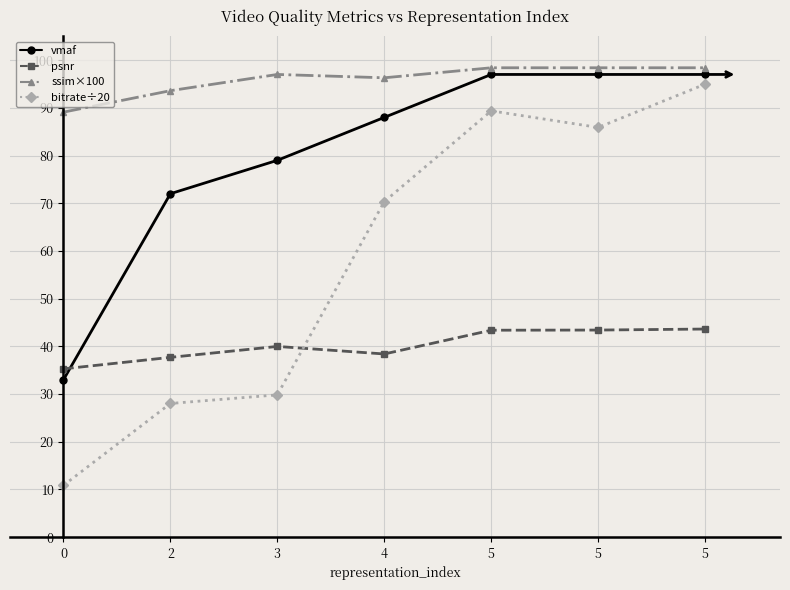

What are all the series names shown in the legend?

vmaf, psnr, ssim×100, bitrate÷20